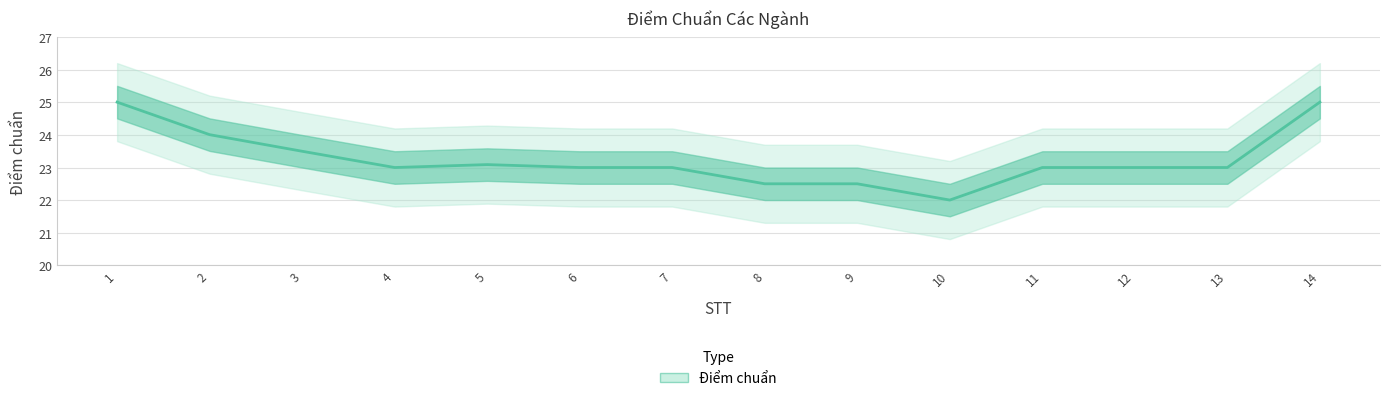

What is the value of the 8th point from the left?

22.5